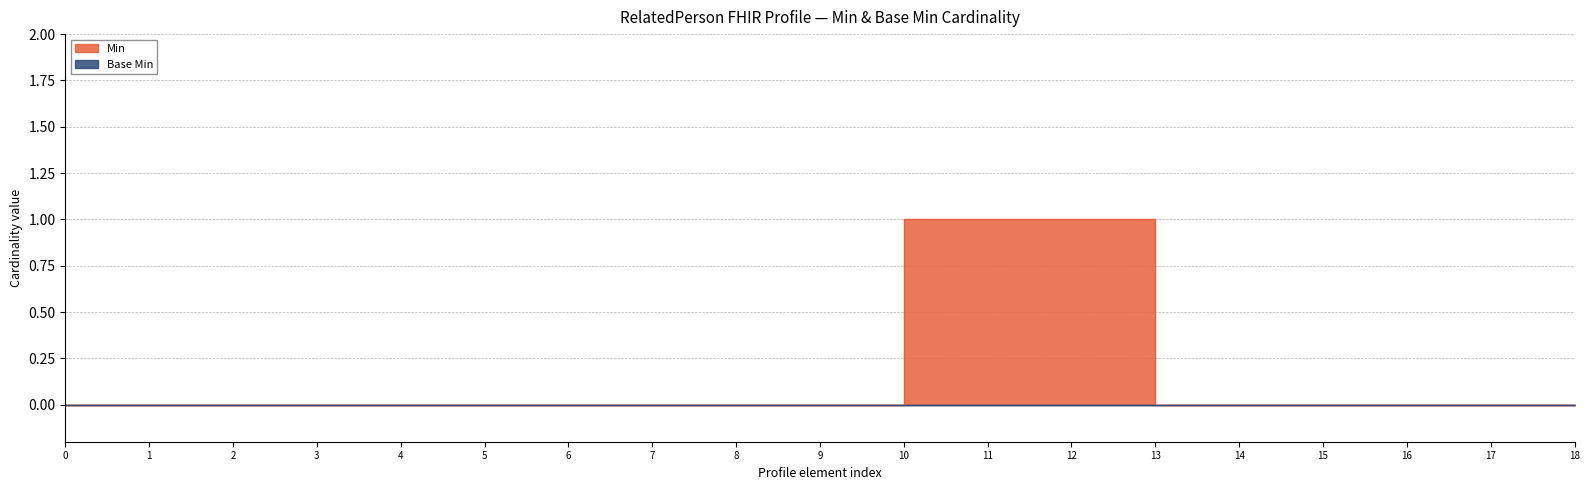

How many values are above zero?

3